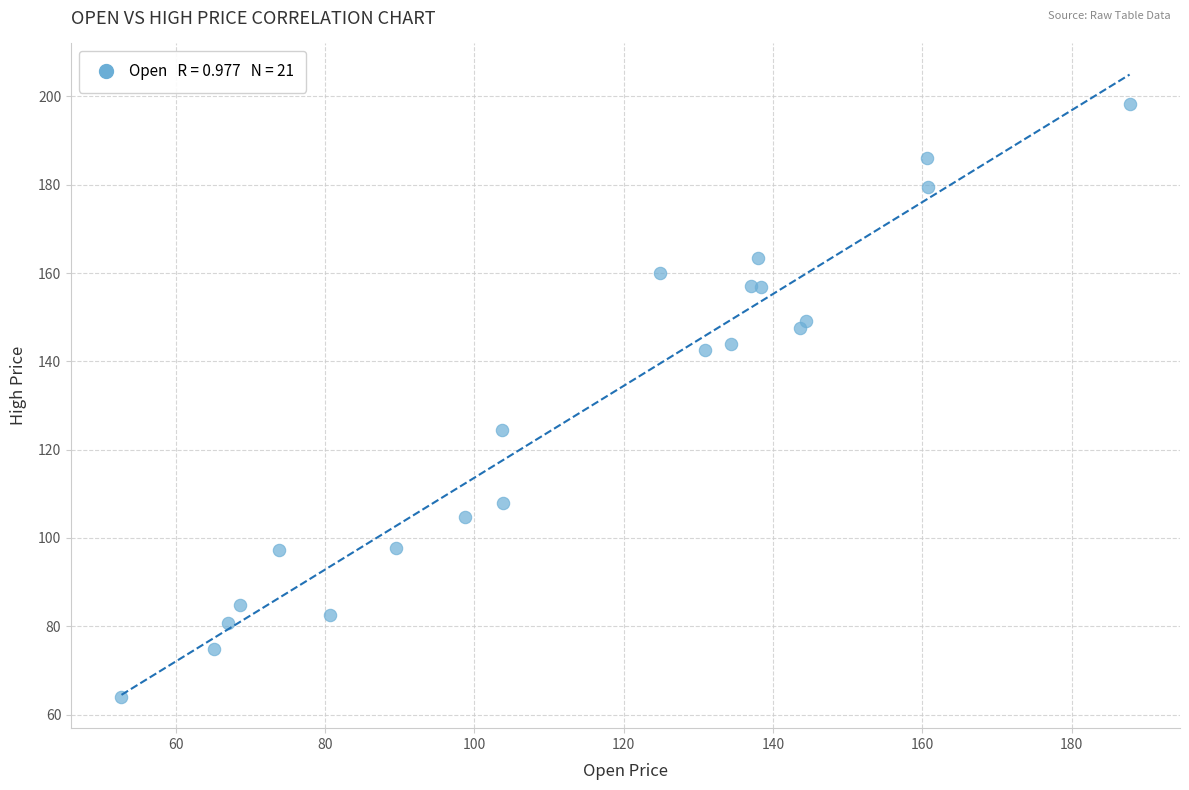

What Y value in the scatter plot is closest to 131?

124.4